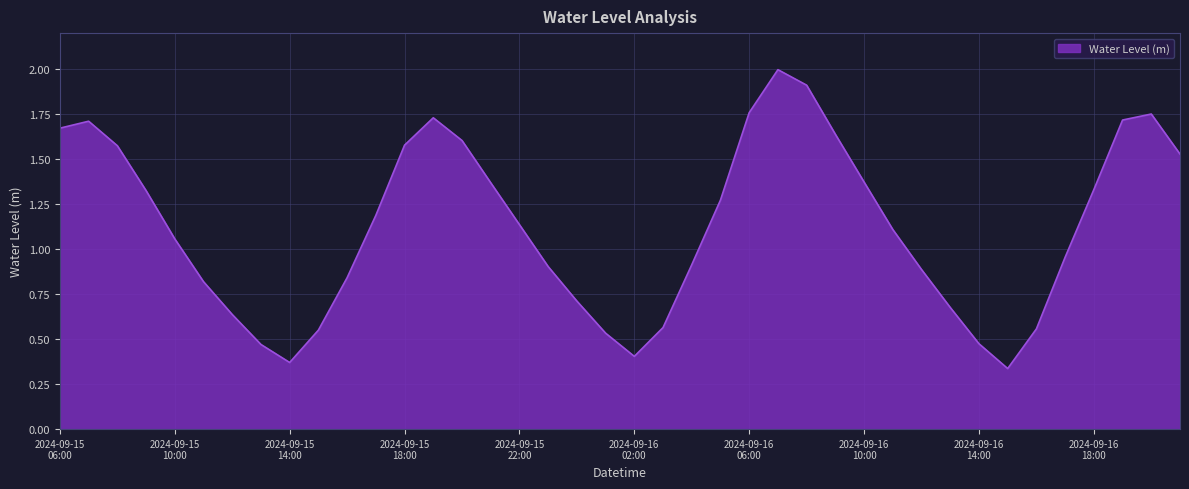

How many series are shown in this chart?

1